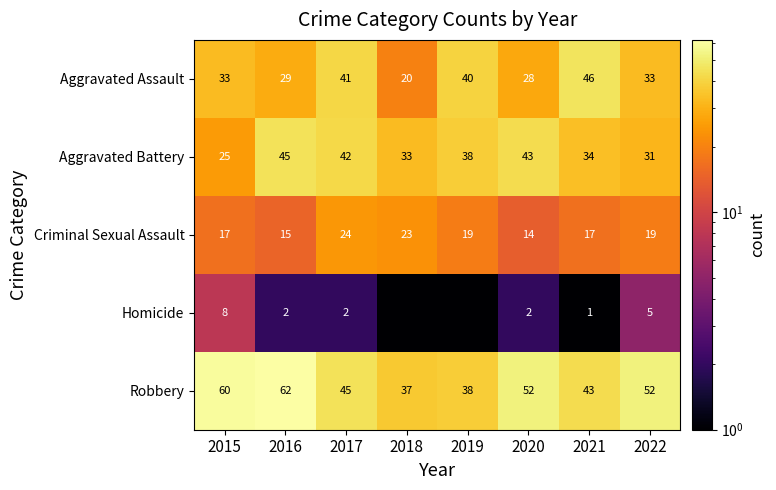

How many Criminal Sexual Assault values are between 17 and 23?

5